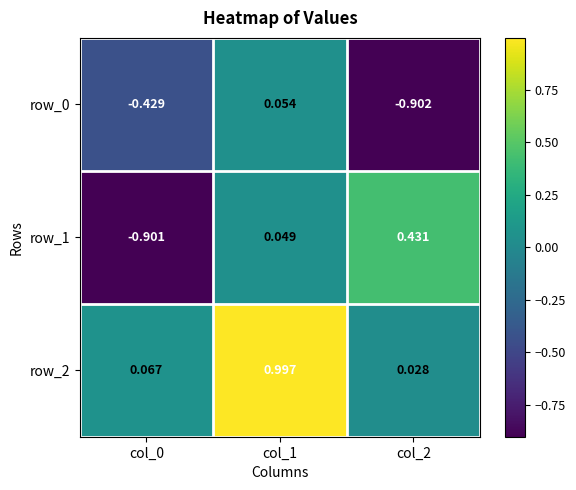

At which category is the sum across all series the highest?

col_1